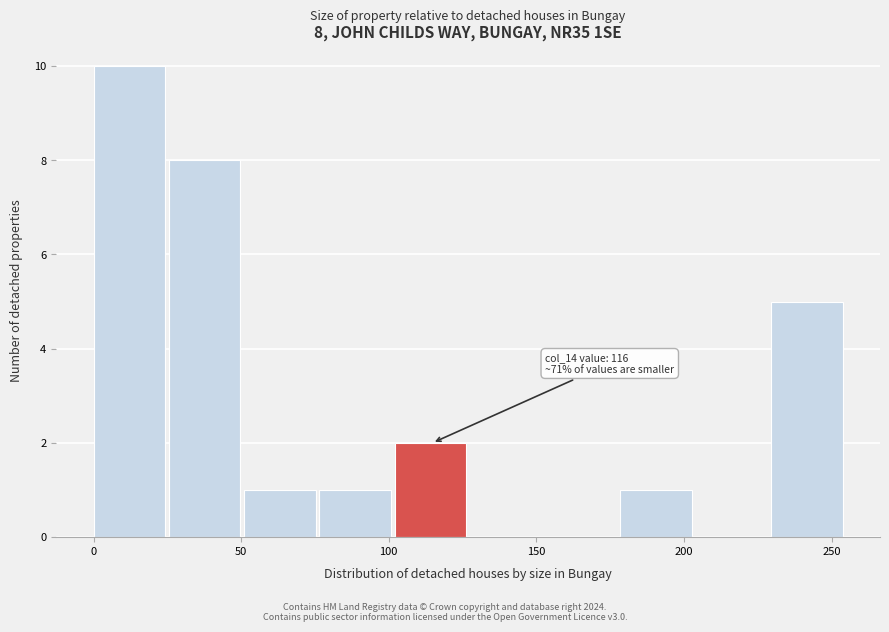

Which range on the x-axis has the tallest bar?

0.0 to 25.5